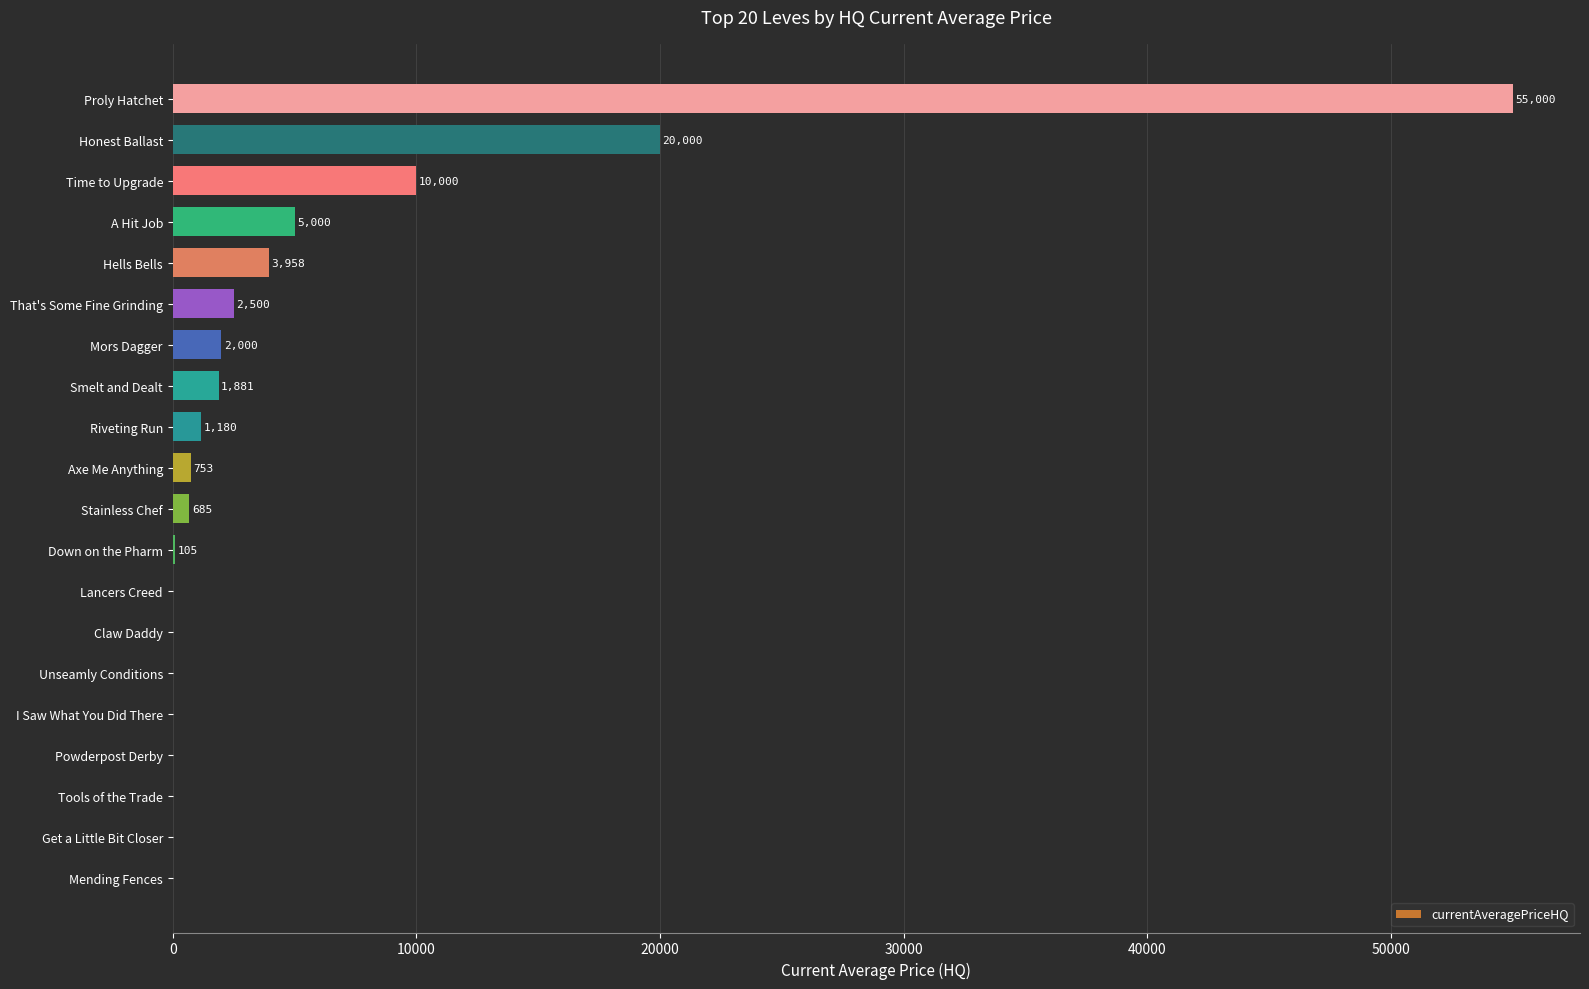

Read the value at Proly Hatchet.

55000.0